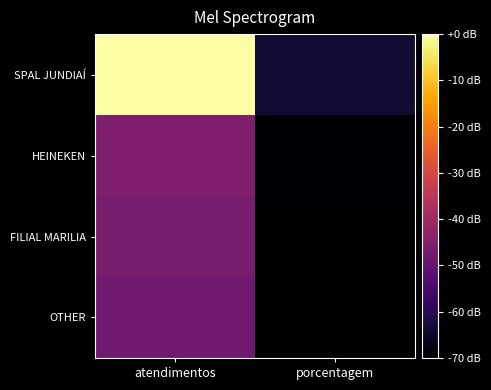

How many data points does each series have?

2